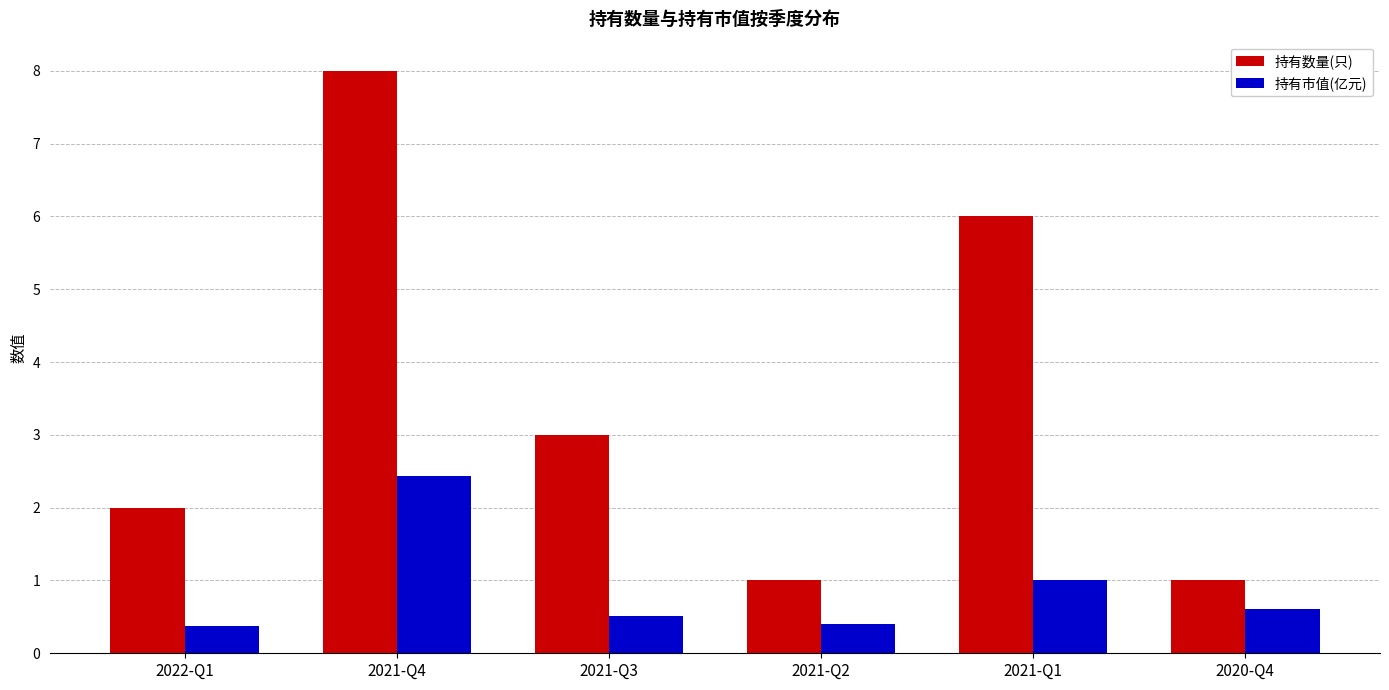

Reading right to left, extract all data points from this chart.

持有数量(只): 2020-Q4=1.0	2021-Q1=6.0	2021-Q2=1.0	2021-Q3=3.0	2021-Q4=8.0	2022-Q1=2.0
持有市值(亿元): 2020-Q4=0.6	2021-Q1=1.0	2021-Q2=0.4	2021-Q3=0.5	2021-Q4=2.4	2022-Q1=0.4